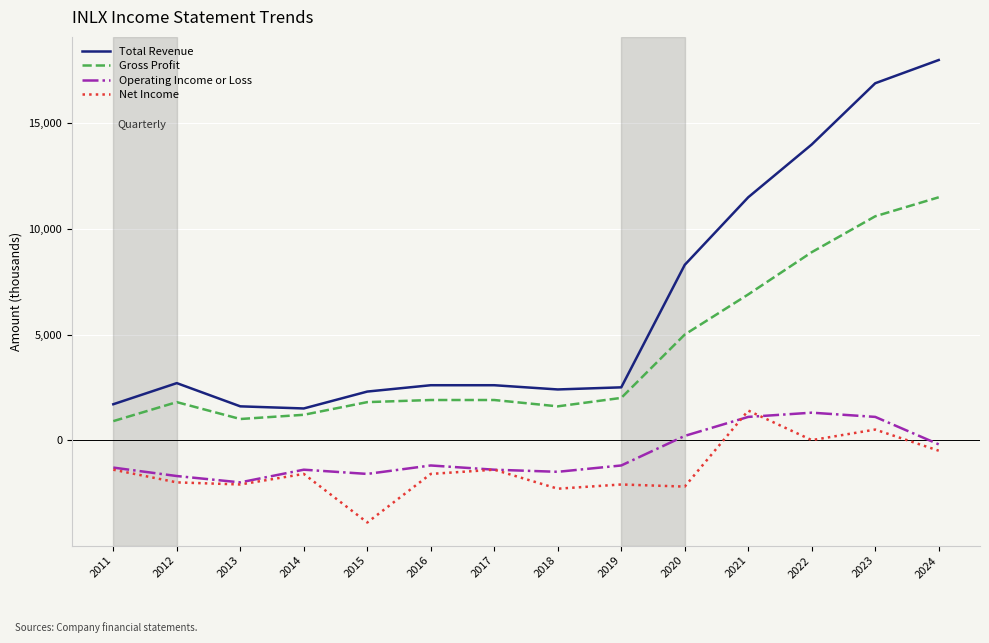

What is the average value of the Net Income series?

-1371